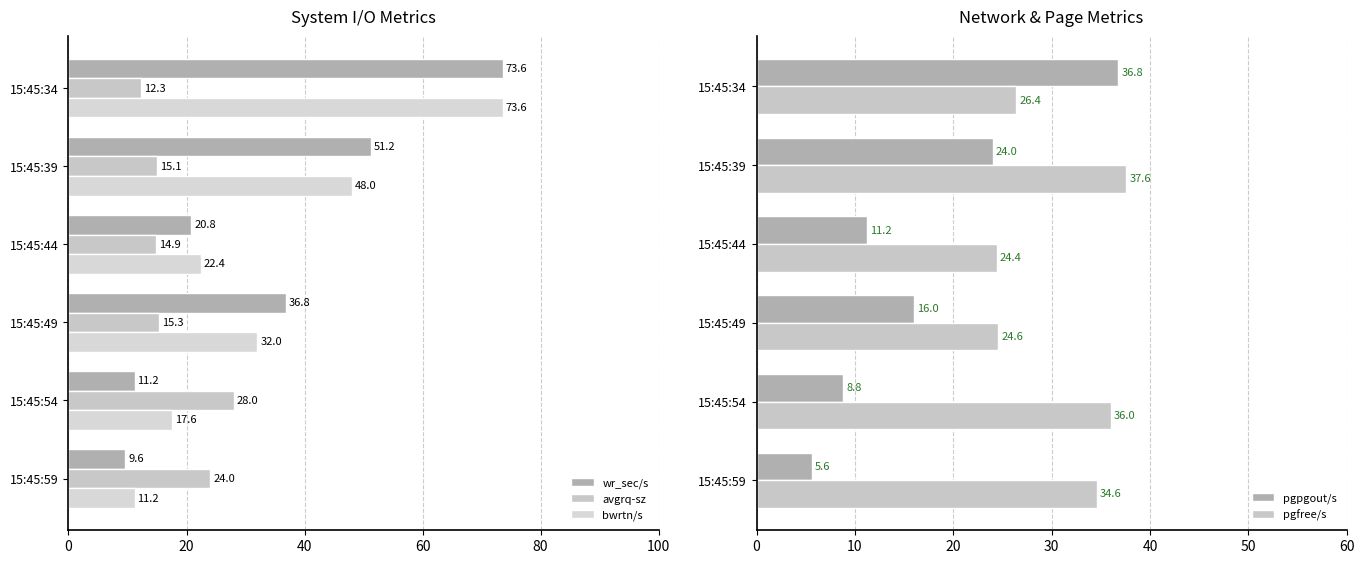

At which label is pgfree/s closest to 31?

15:45:59